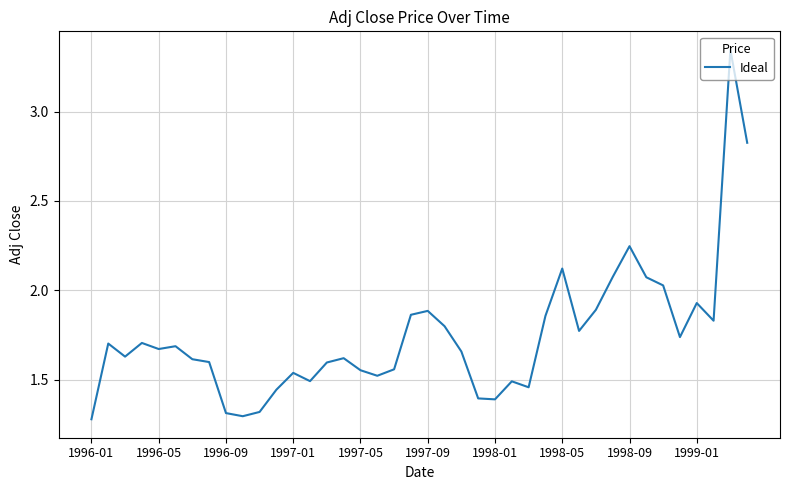

What is the minimum value shown in the chart?

1.3